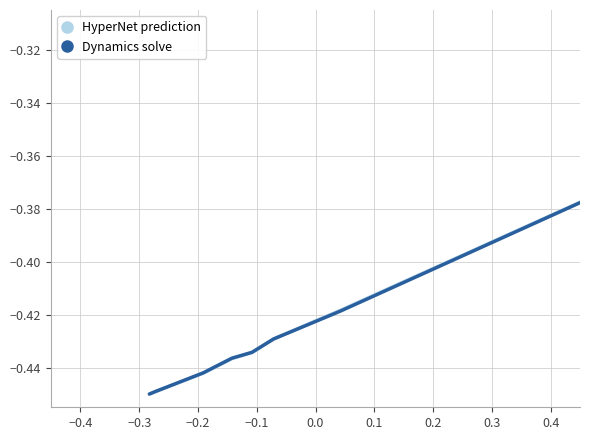

Is this an area chart (filled region under the line)?

No